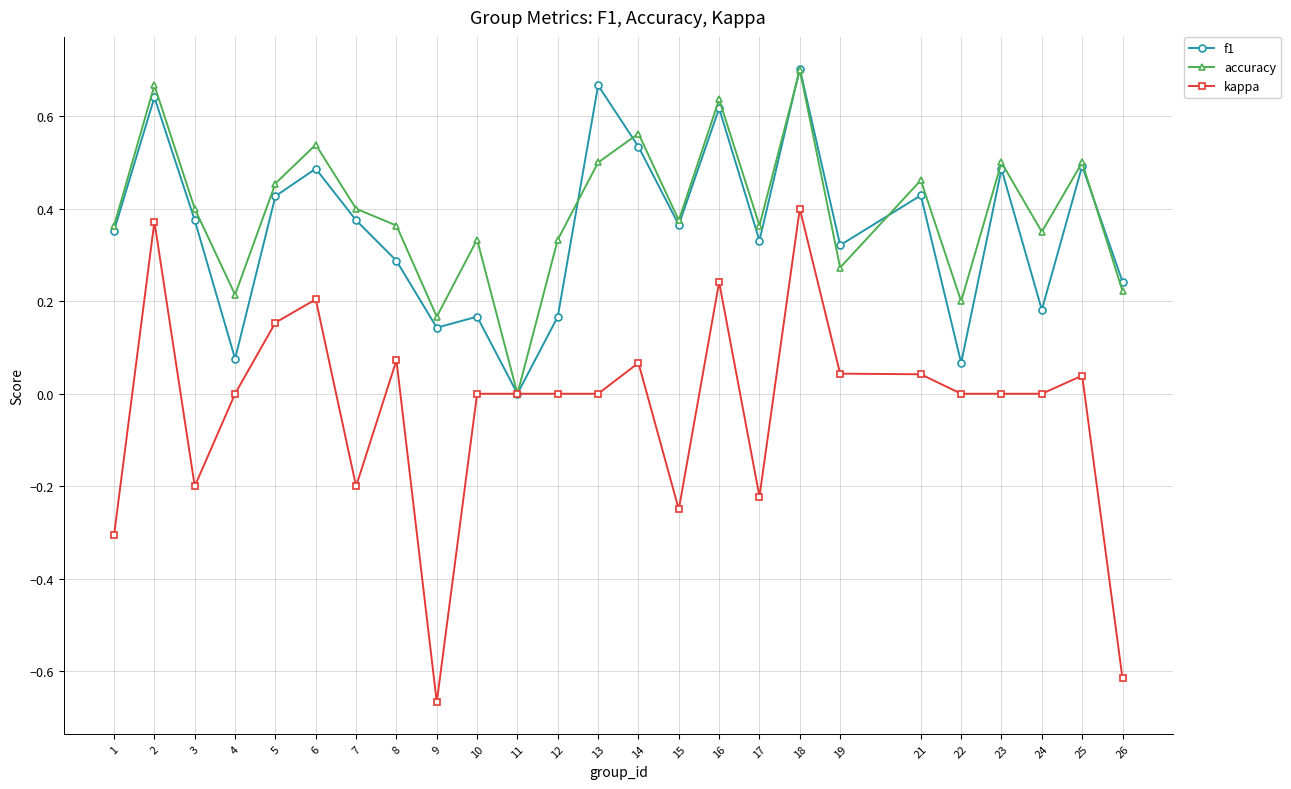

At which category does f1 reach its first local peak?

2